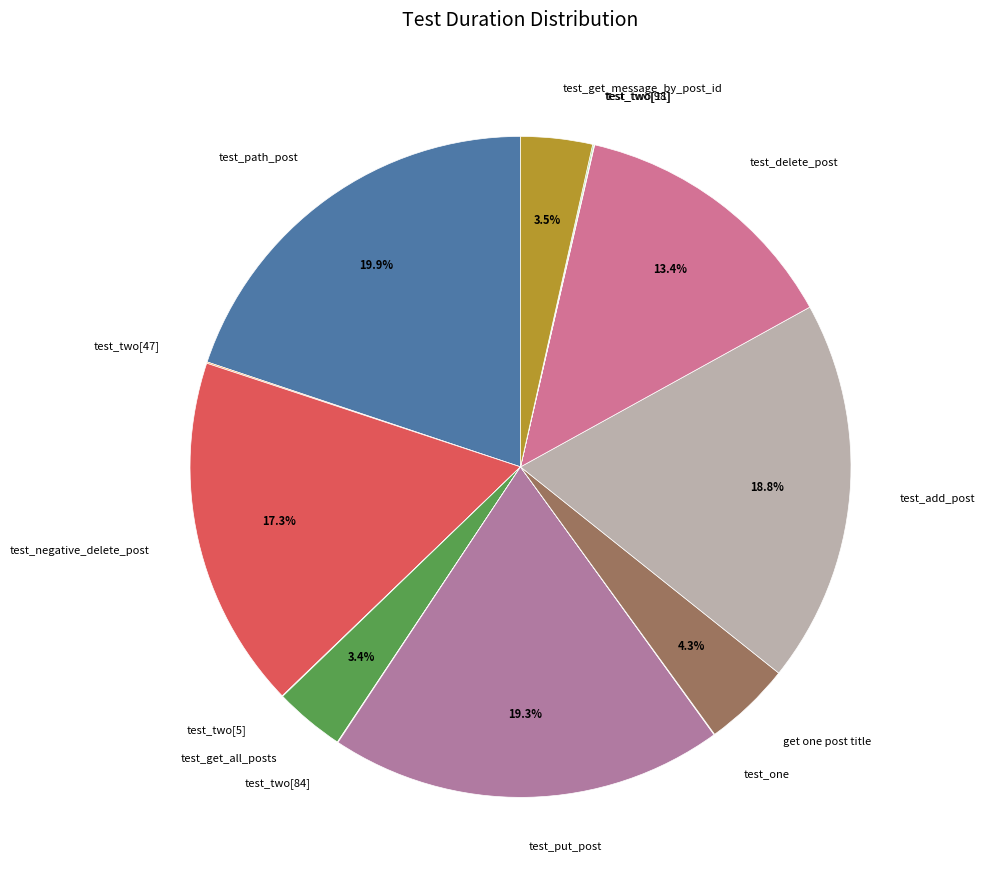

Which slice is the largest?

test_path_post